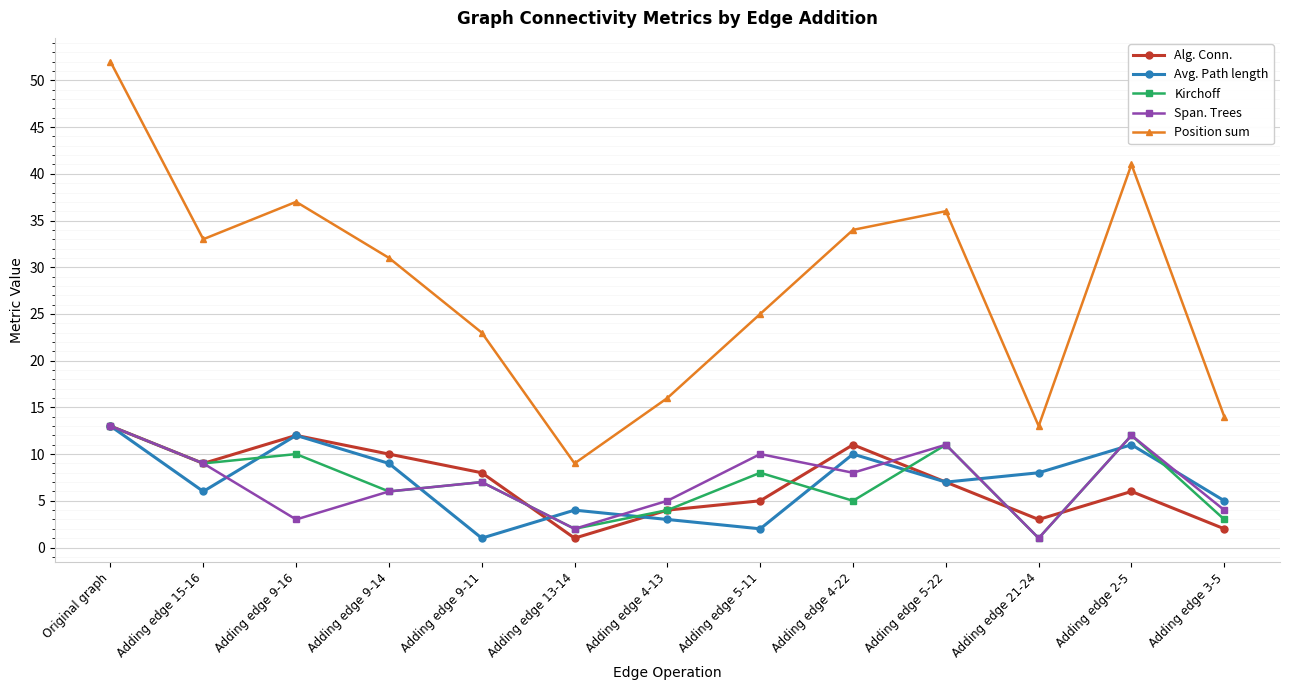

Reading left to right, extract all data points from this chart.

Alg. Conn.: Original graph=13	Adding edge 15-16=9	Adding edge 9-16=12	Adding edge 9-14=10	Adding edge 9-11=8	Adding edge 13-14=1	Adding edge 4-13=4	Adding edge 5-11=5	Adding edge 4-22=11	Adding edge 5-22=7	Adding edge 21-24=3	Adding edge 2-5=6	Adding edge 3-5=2
Avg. Path length: Original graph=13	Adding edge 15-16=6	Adding edge 9-16=12	Adding edge 9-14=9	Adding edge 9-11=1	Adding edge 13-14=4	Adding edge 4-13=3	Adding edge 5-11=2	Adding edge 4-22=10	Adding edge 5-22=7	Adding edge 21-24=8	Adding edge 2-5=11	Adding edge 3-5=5
Kirchoff: Original graph=13	Adding edge 15-16=9	Adding edge 9-16=10	Adding edge 9-14=6	Adding edge 9-11=7	Adding edge 13-14=2	Adding edge 4-13=4	Adding edge 5-11=8	Adding edge 4-22=5	Adding edge 5-22=11	Adding edge 21-24=1	Adding edge 2-5=12	Adding edge 3-5=3
Span. Trees: Original graph=13	Adding edge 15-16=9	Adding edge 9-16=3	Adding edge 9-14=6	Adding edge 9-11=7	Adding edge 13-14=2	Adding edge 4-13=5	Adding edge 5-11=10	Adding edge 4-22=8	Adding edge 5-22=11	Adding edge 21-24=1	Adding edge 2-5=12	Adding edge 3-5=4
Position sum: Original graph=52	Adding edge 15-16=33	Adding edge 9-16=37	Adding edge 9-14=31	Adding edge 9-11=23	Adding edge 13-14=9	Adding edge 4-13=16	Adding edge 5-11=25	Adding edge 4-22=34	Adding edge 5-22=36	Adding edge 21-24=13	Adding edge 2-5=41	Adding edge 3-5=14